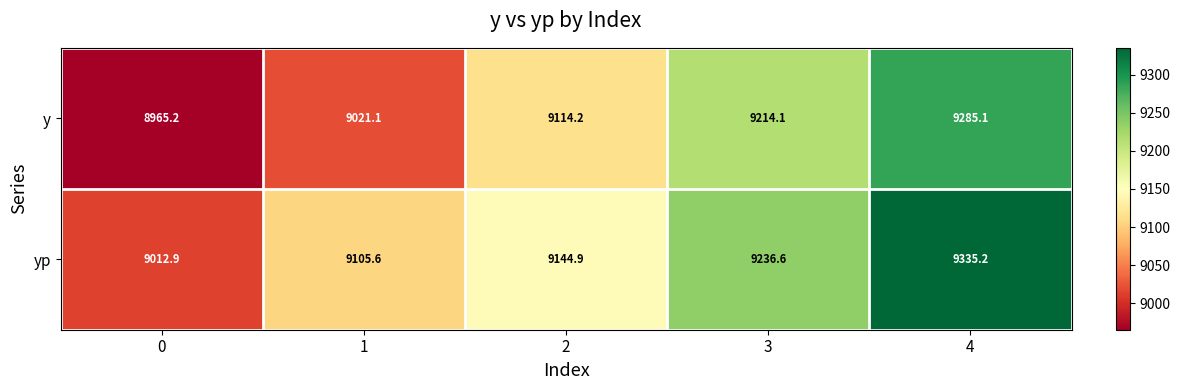

Is it true that y equals 9021.1 at 1?

True